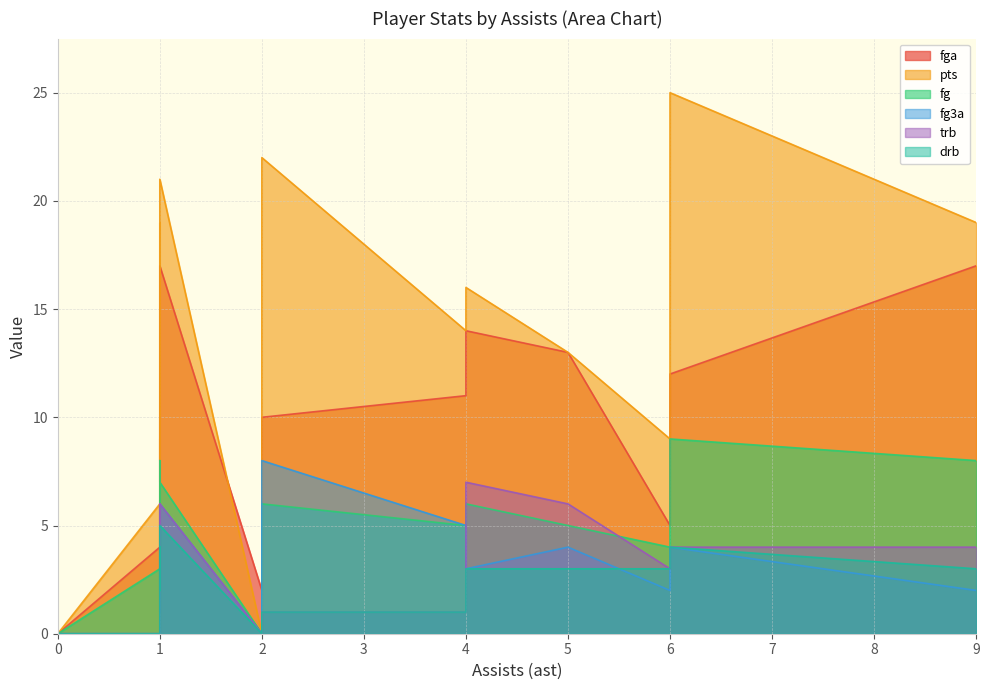

What is the highest value of the drb series?

6